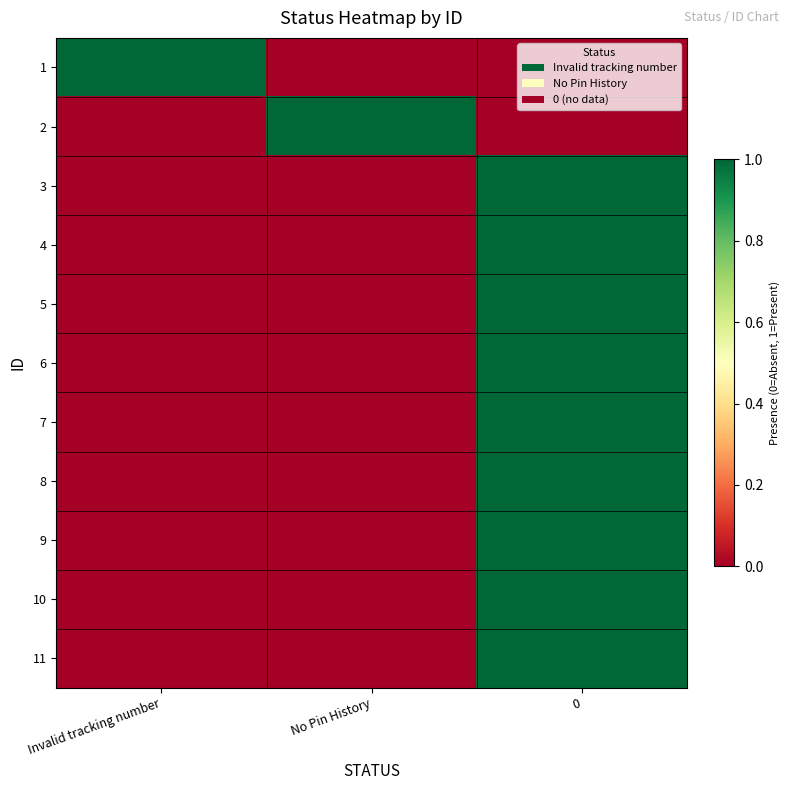

What is the spread (max minus min) of values at Invalid tracking number?

1